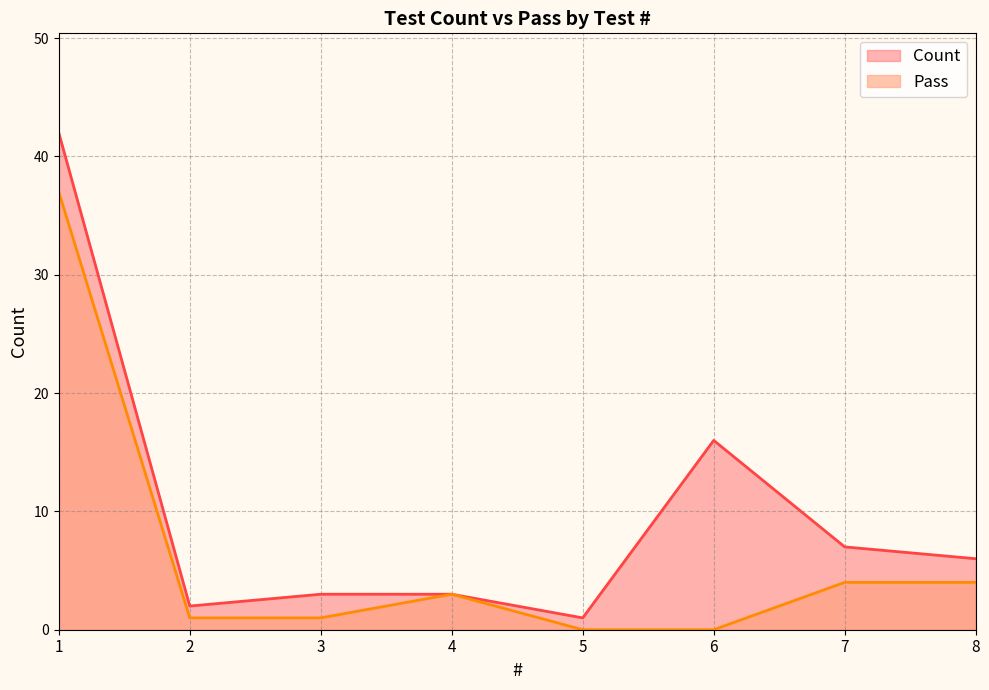

What is the value of the Pass point at the 7th from the left?

4